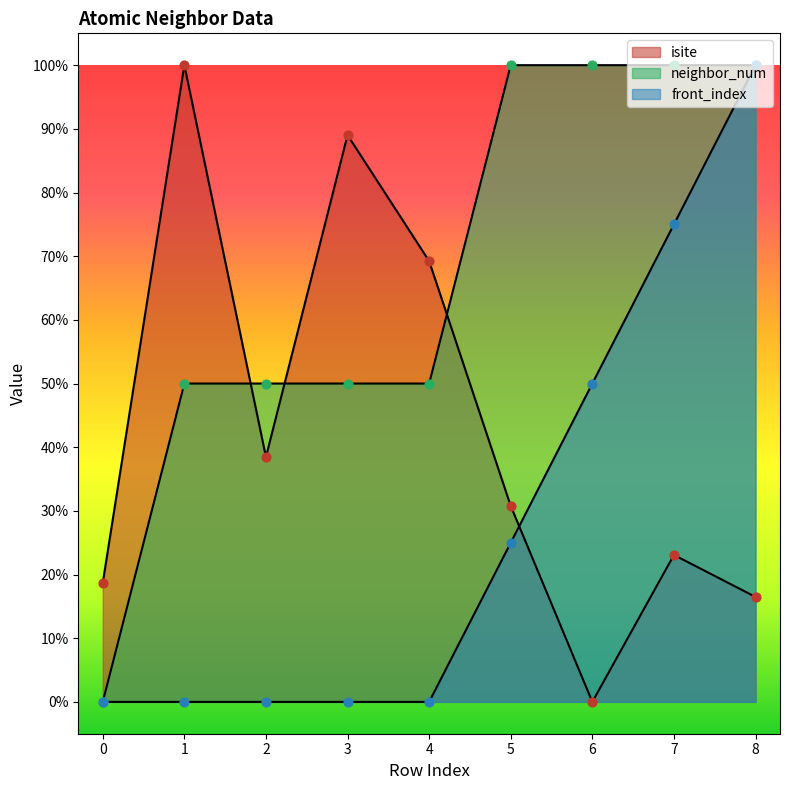

At which category is the sum across all series the highest?

8